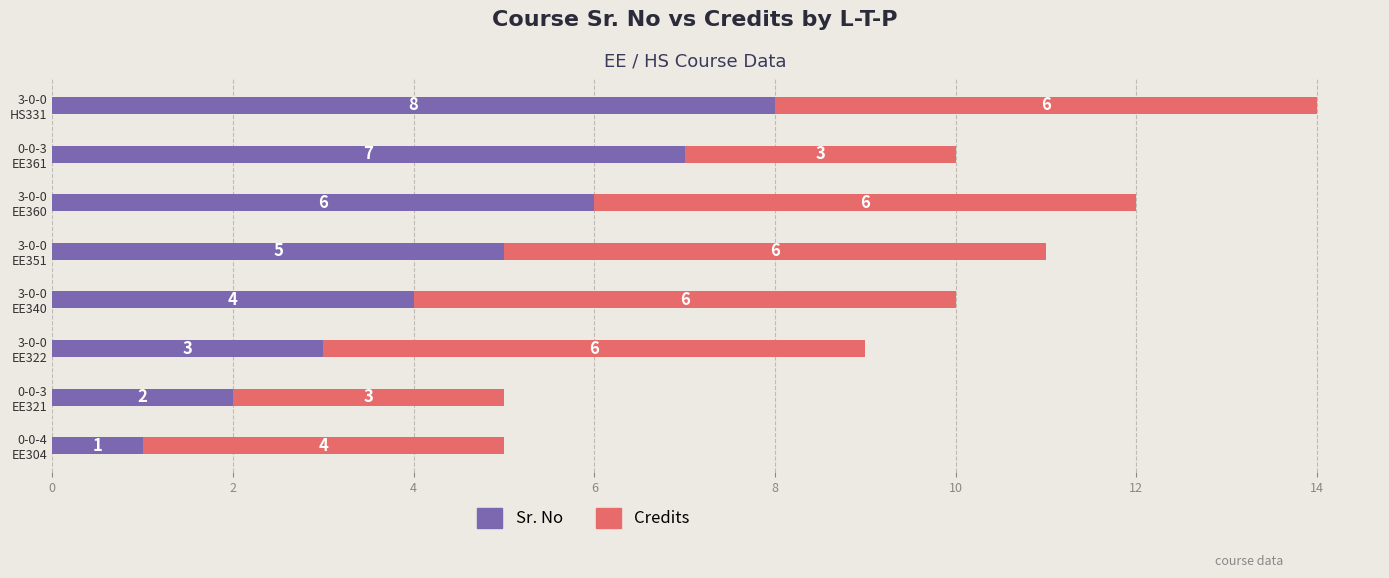

What is the difference between the maximum and minimum values in the Sr. No series?

7